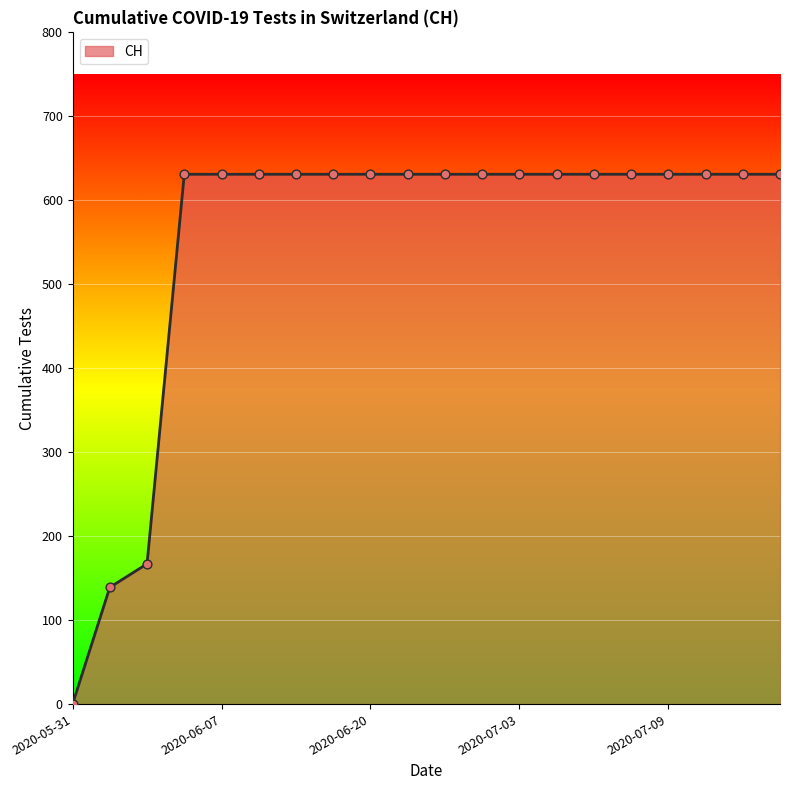

What is the greatest value displayed?

631